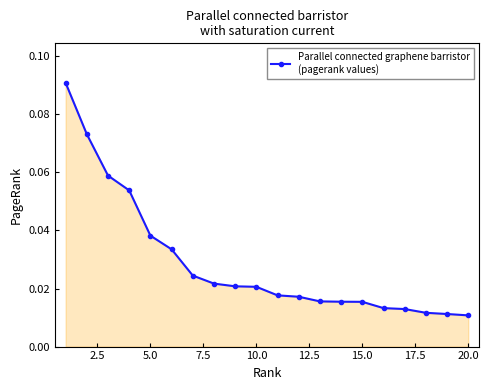

What is the sum of all values?

0.6